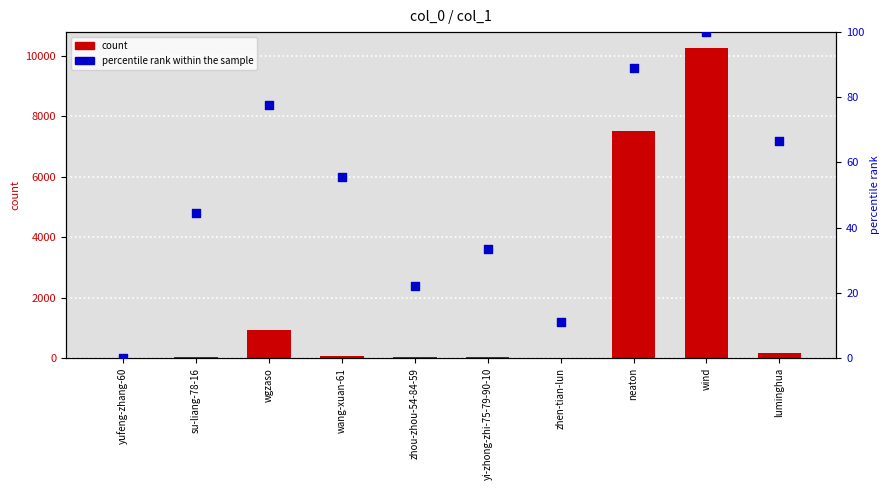

Is the value of col_1 at zhou-zhou-54-84-59 greater than the value of percentile rank within the sample at su-liang-78-16?

No